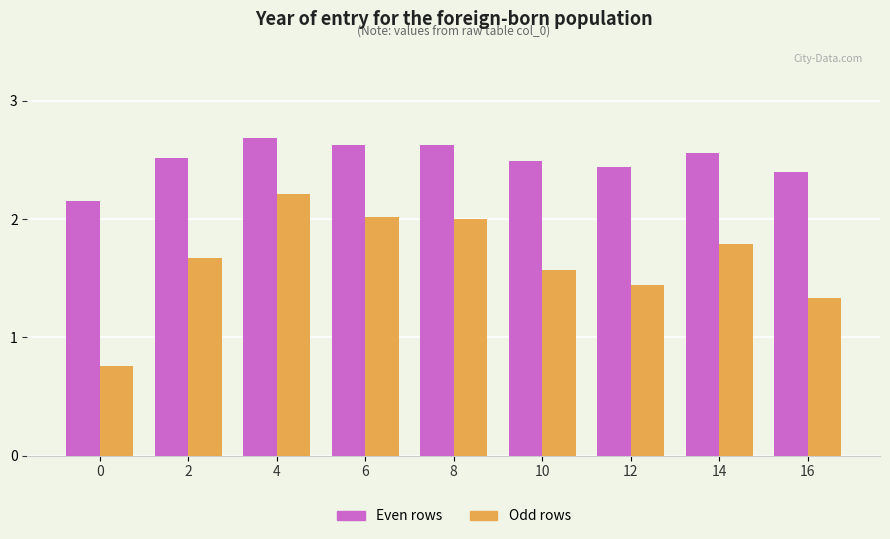

What value does the Even rows series have at 4?

2.7